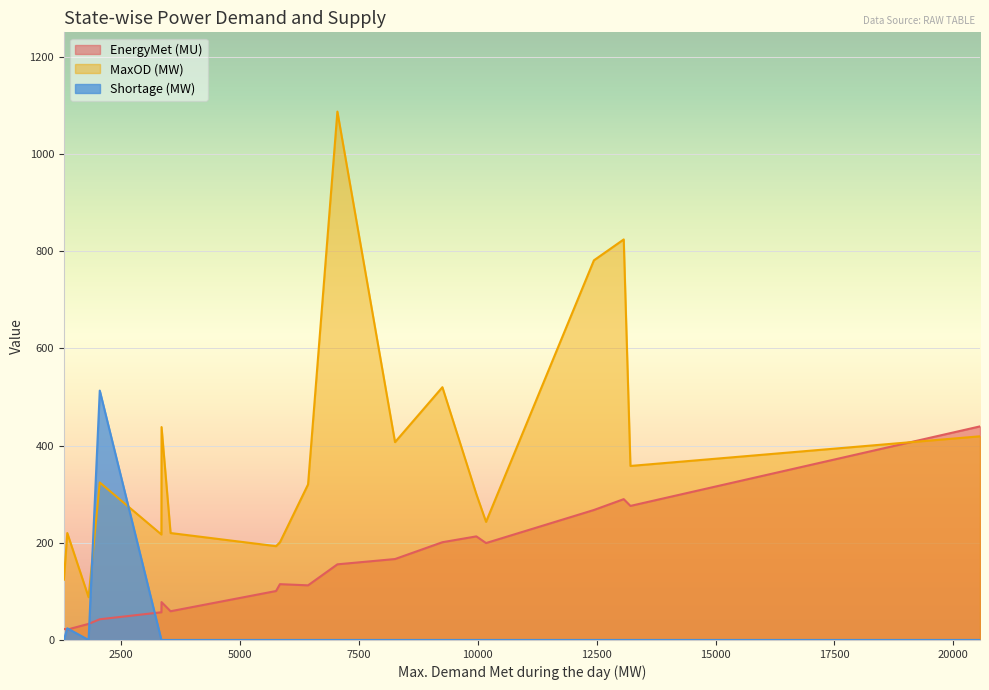

Is it true that Shortage (MW) equals 321.2 at Andhra Pradesh?

False